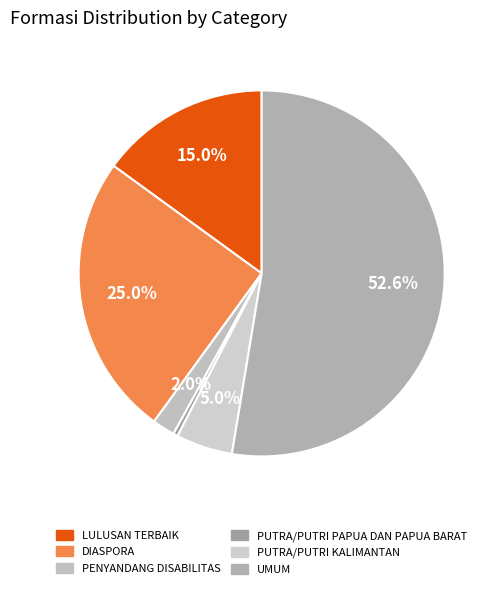

What percentage is the PUTRA/PUTRI KALIMANTAN slice, to the nearest percent?

5%